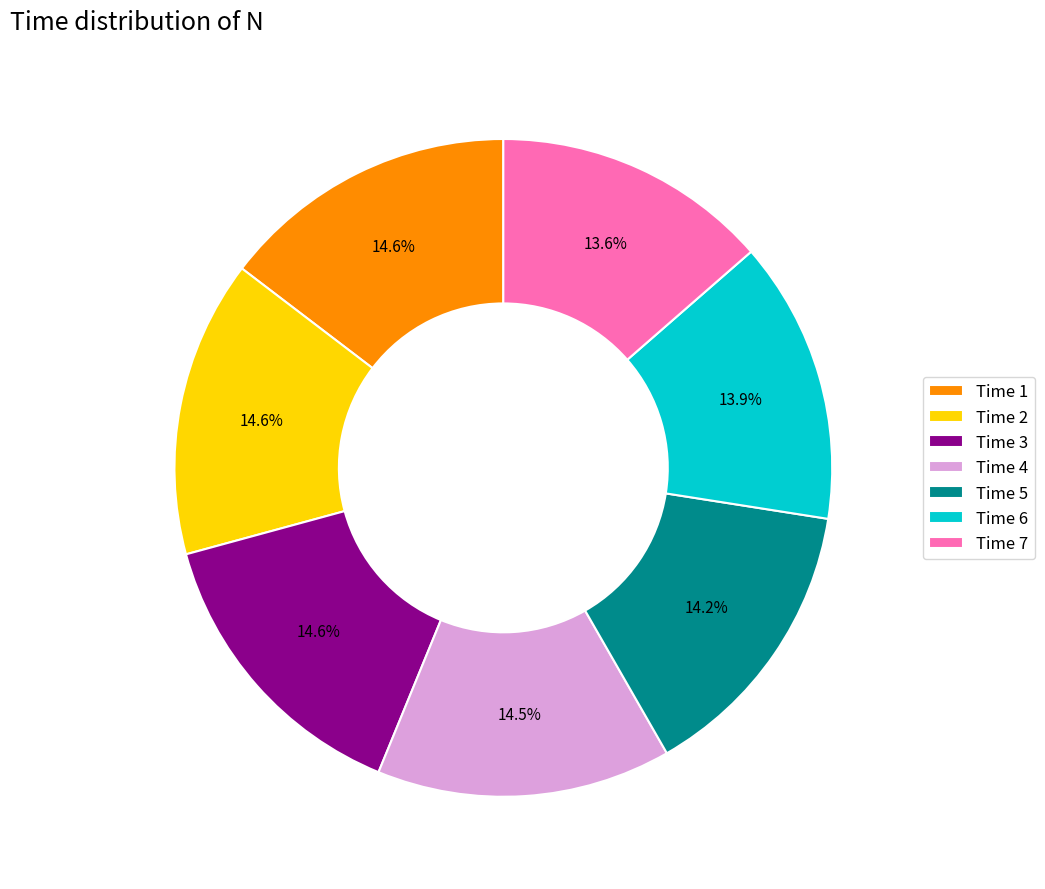

What portion of the pie excludes Time 2?

85.4%